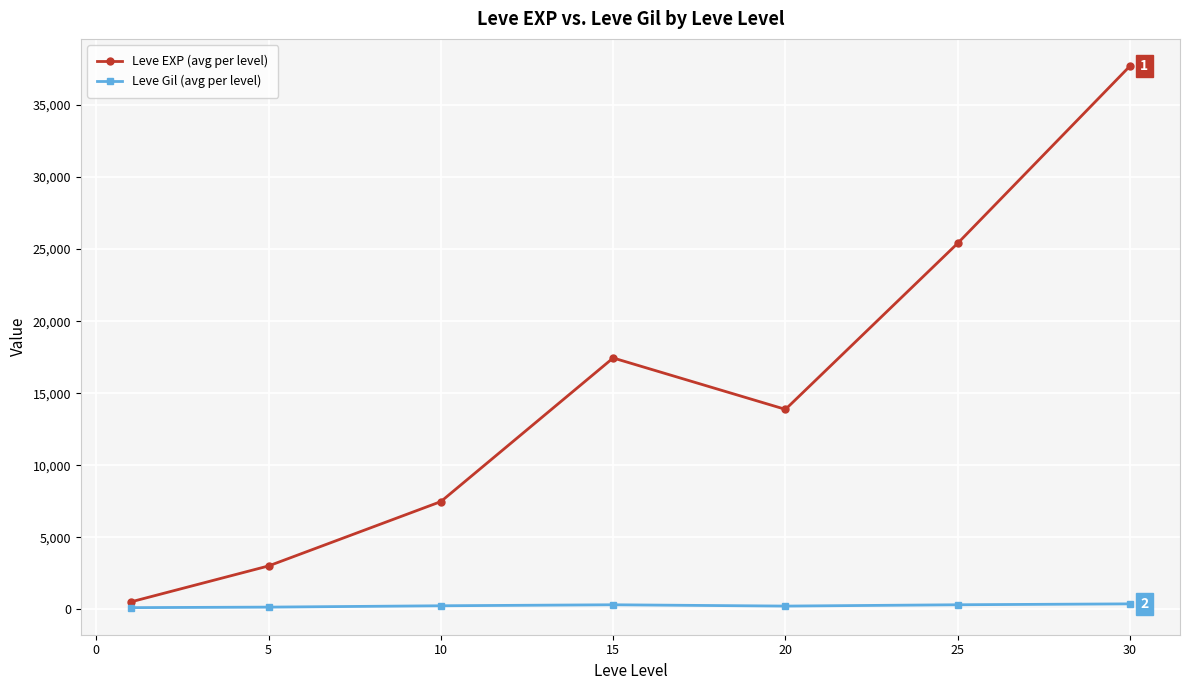

True or false: Leve EXP (avg per level) and Leve Gil (avg per level) intersect in this chart.

False